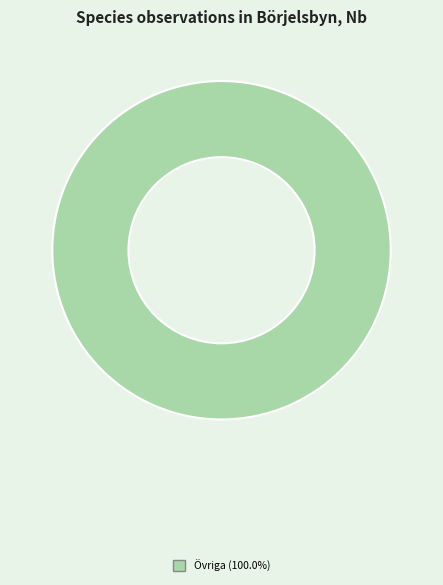

Count the number of slices in the pie.

1